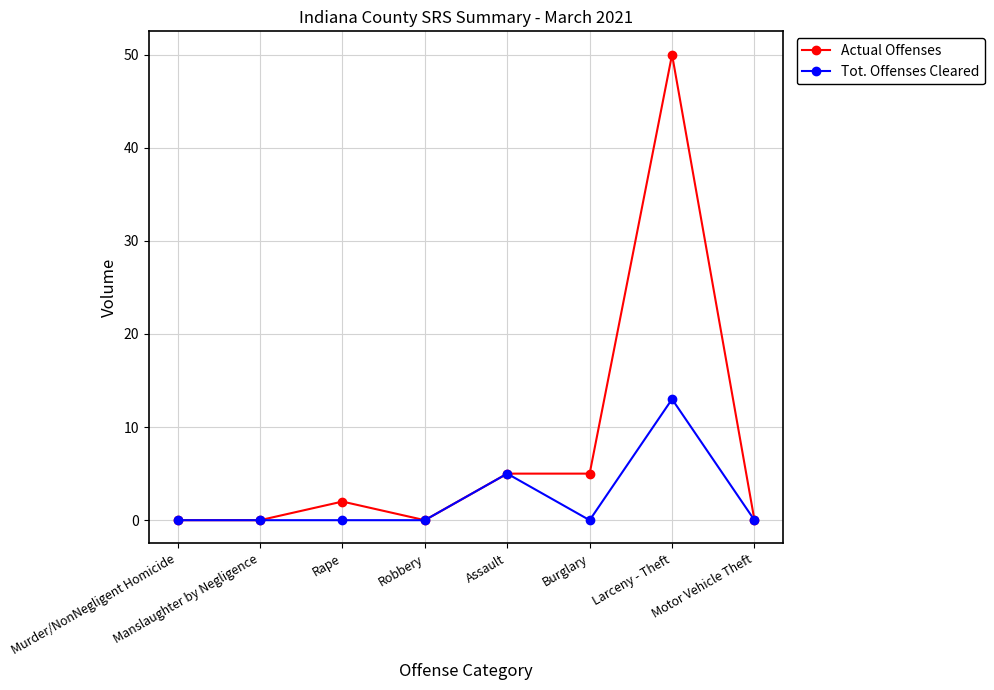

Is the value of Actual Offenses at Motor Vehicle Theft greater than the value of Tot. Offenses Cleared at Assault?

No